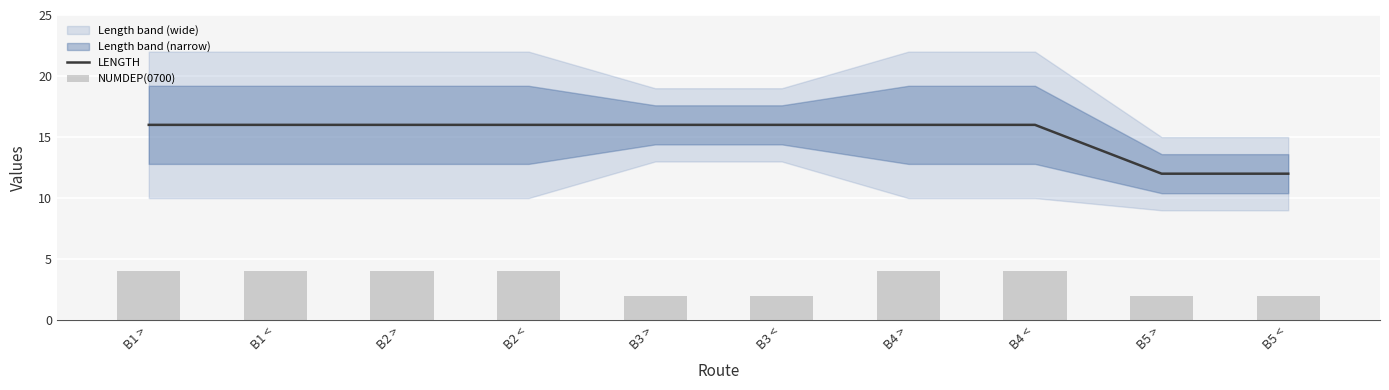

What is the total value across all series at B3 <?

18